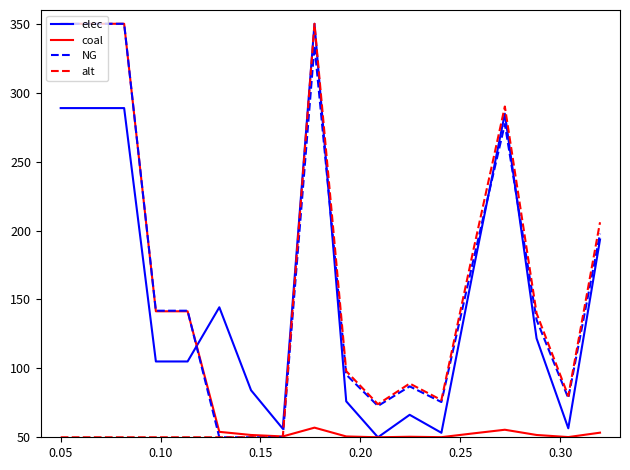

What is the sum of all alt values?

1989.0